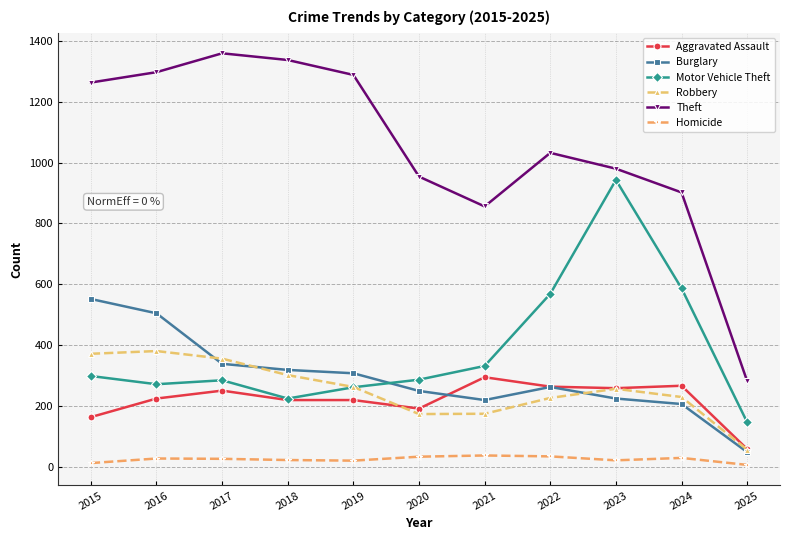

What is the total value across all series at 2020?

1891